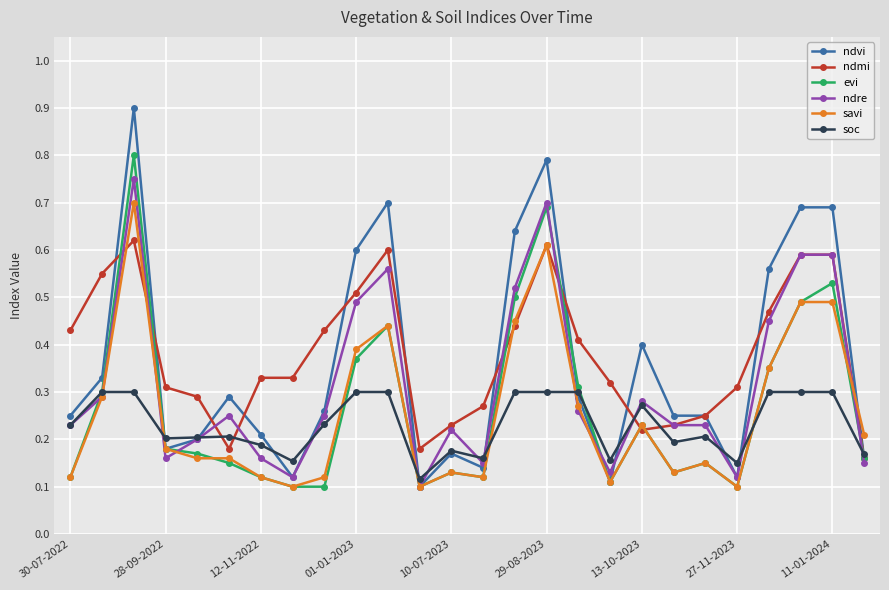

Count the ndmi values in the range 0 to 1.

26